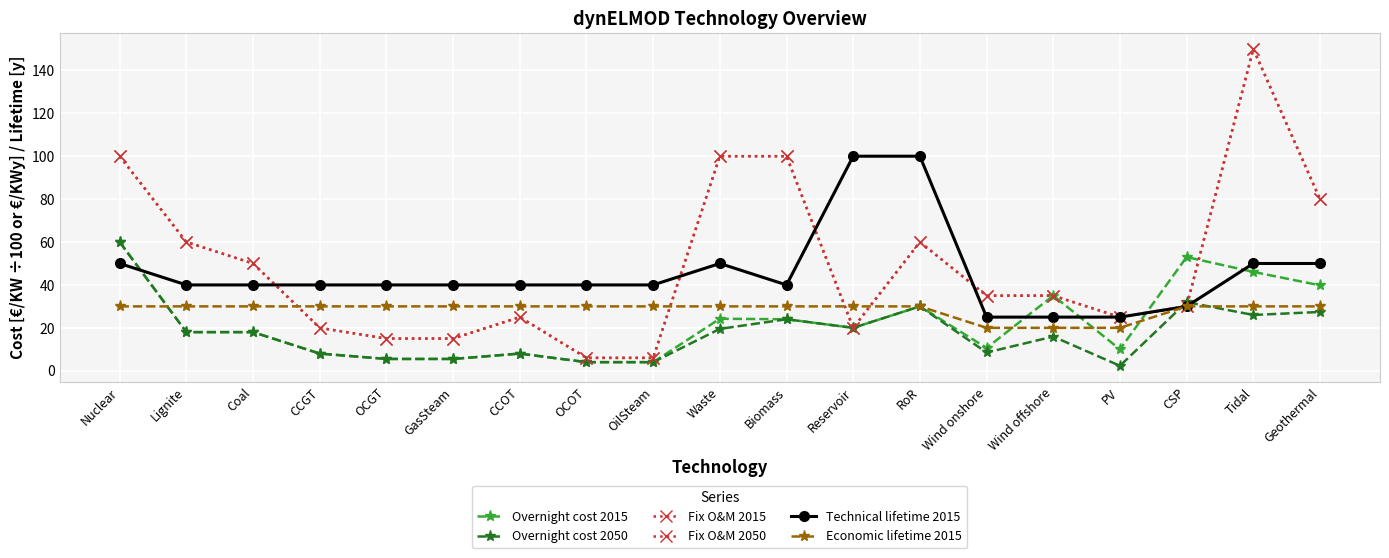

How many lines are shown in the chart?

6